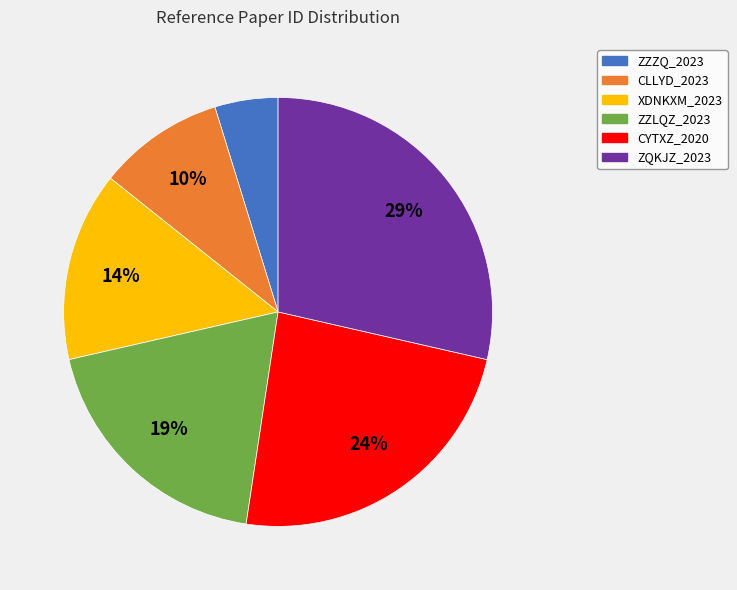

What percentage is the ZZLQZ_2023 slice, to the nearest percent?

19%